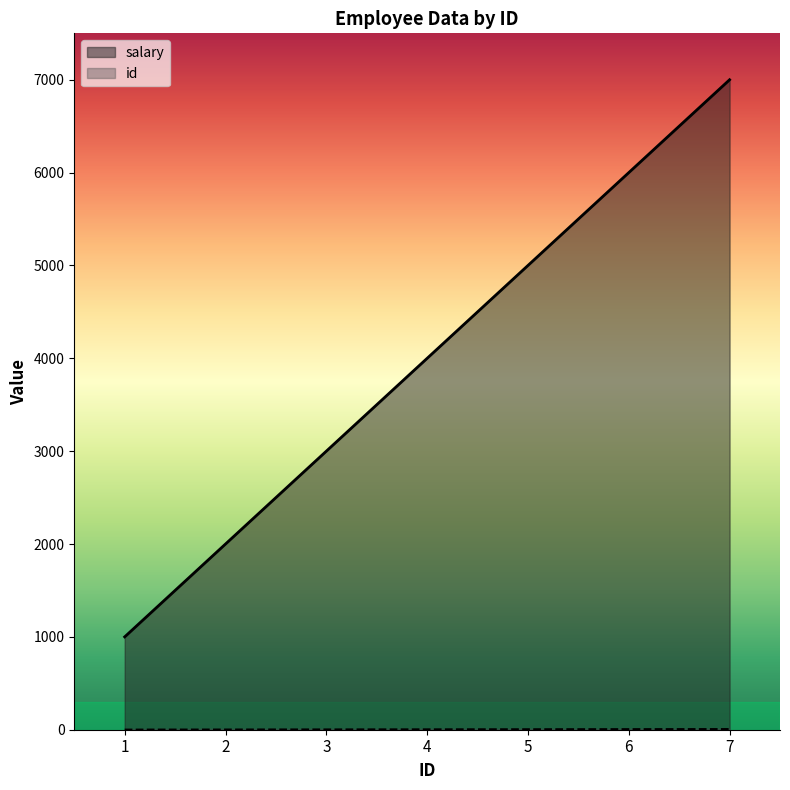

Which series changed the most between 5 and 7?

salary